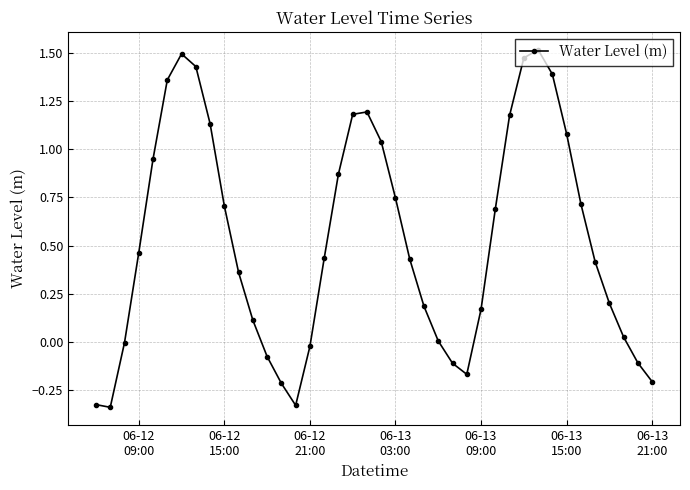

Count the number of data series in this chart.

1